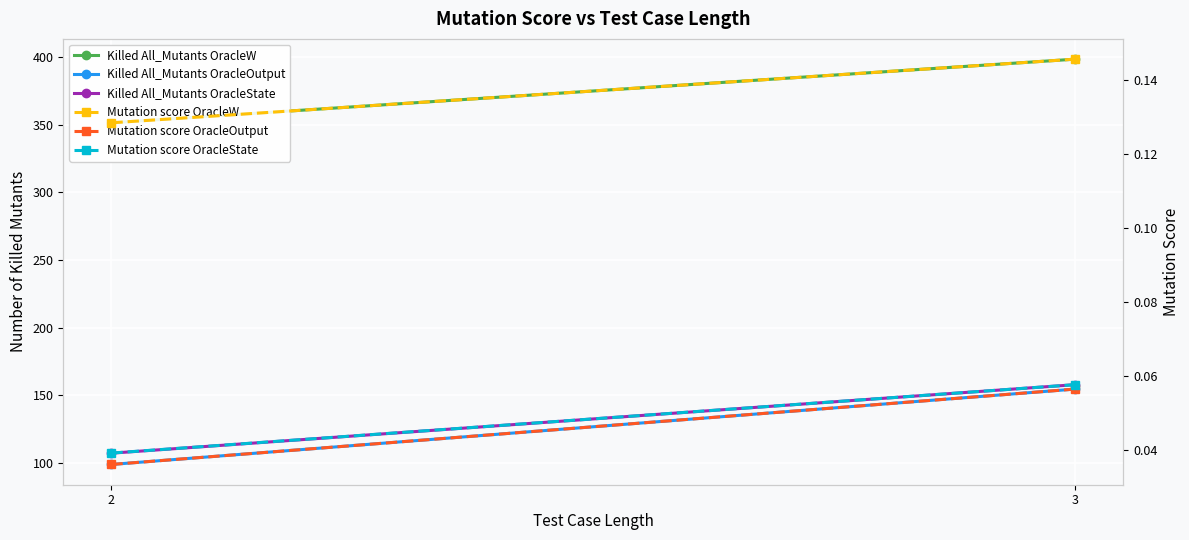

List the series in order of their peak value, lowest first.

Mutation score OracleOutput, Mutation score OracleState, Mutation score OracleW, Killed All_Mutants OracleOutput, Killed All_Mutants OracleState, Killed All_Mutants OracleW